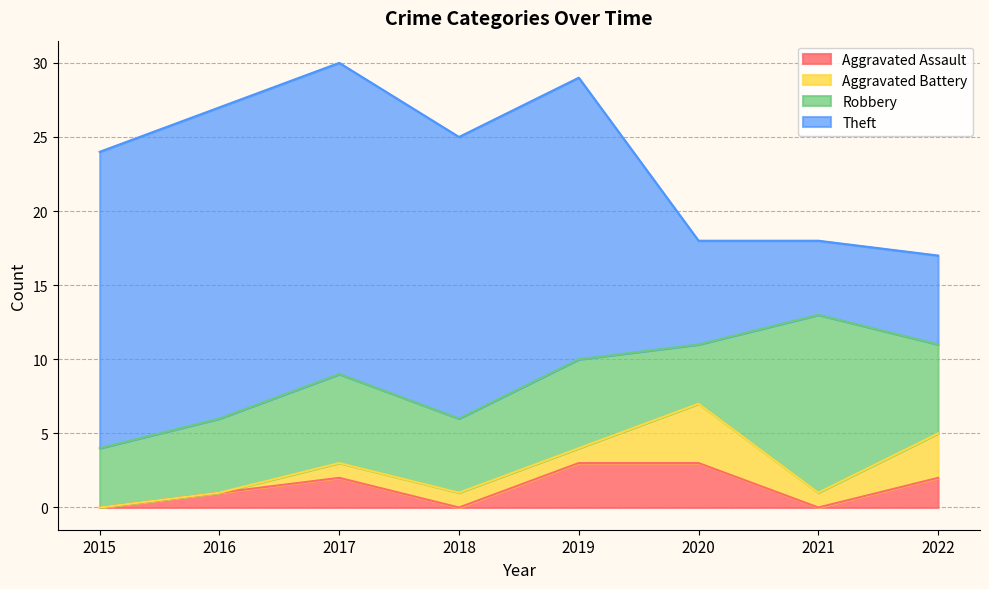

At which label does Aggravated Assault first exceed 2?

2019